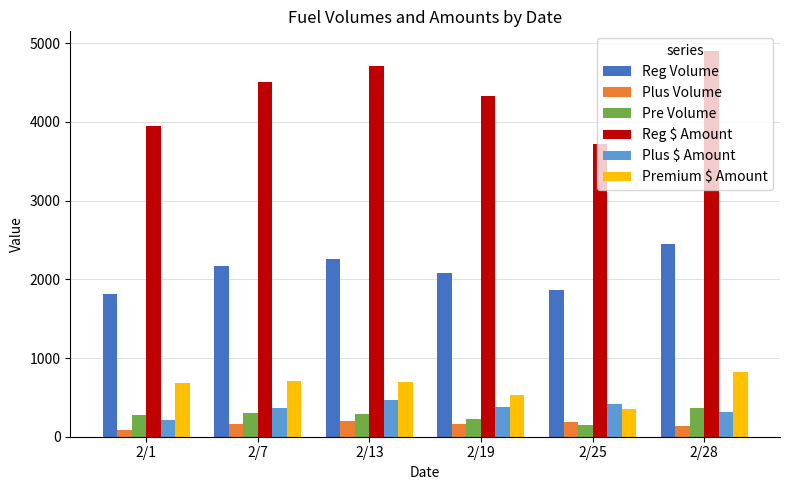

List the series in order of their peak value, lowest first.

Plus Volume, Pre Volume, Plus $ Amount, Premium $ Amount, Reg Volume, Reg $ Amount